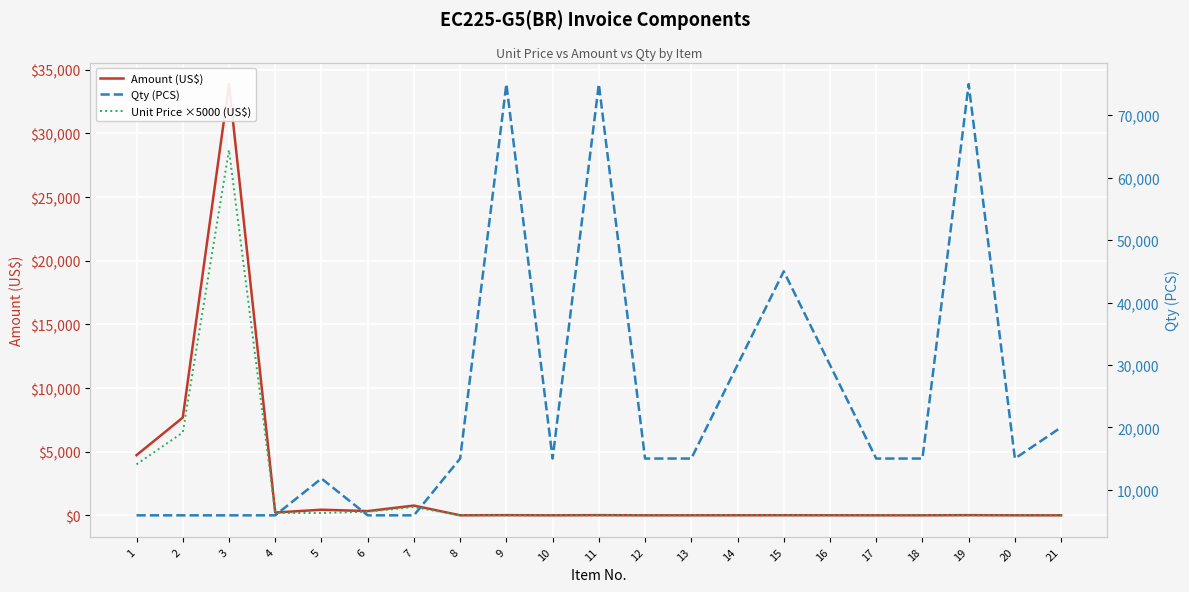

List the labels in order of Amount (US$) value, smallest first.

12, 17, 18, 20, 21, 8, 10, 13, 14, 16, 15, 19, 9, 11, 4, 6, 5, 7, 1, 2, 3